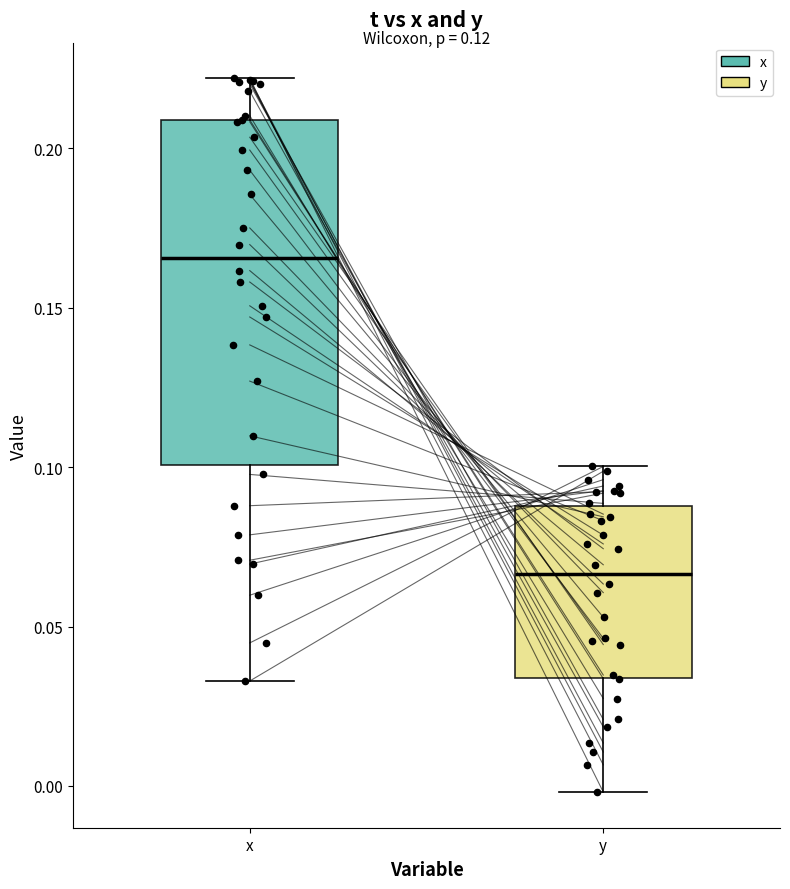

Reading left to right, transcribe this box plot: for each box, give where its median line is, the range the box spans, and where its two whiskers end, as read against the y-axis. The values are not printed on the chart, so give them approximately, as read against the axis.

x: median 0.165, box 0.100 to 0.210, whiskers 0.035 to 0.220
y: median 0.065, box 0.035 to 0.090, whiskers 0.000 to 0.100